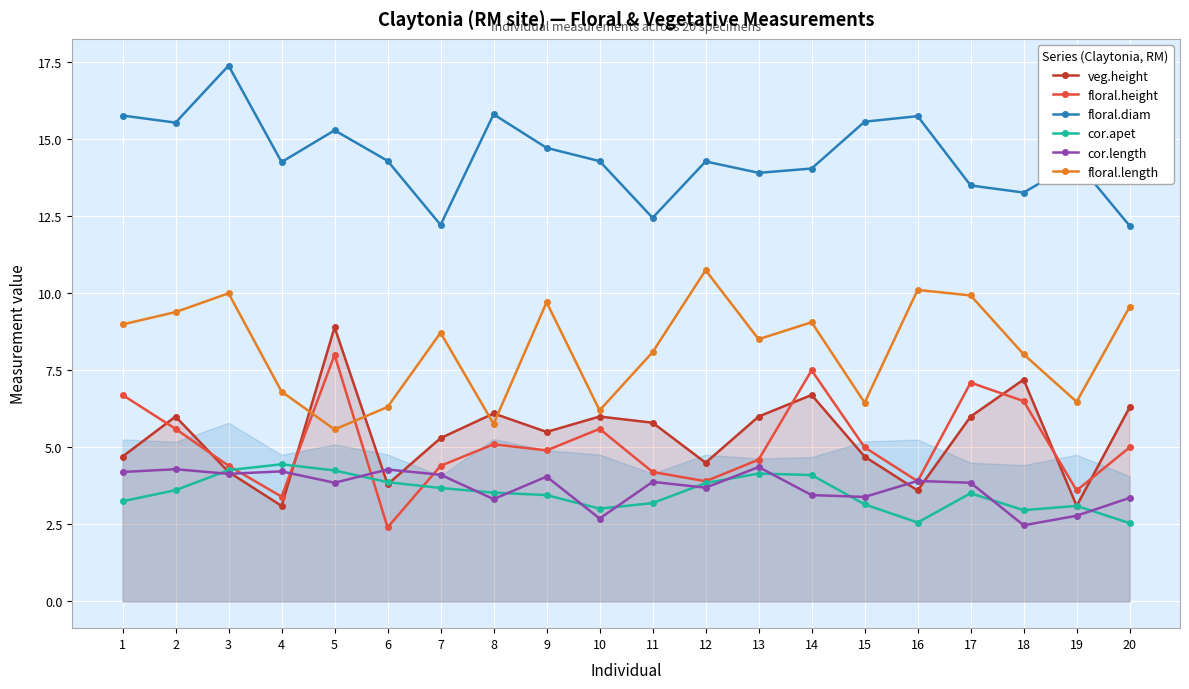

The cor.length series shows 3.4 at 20. True or false?

True